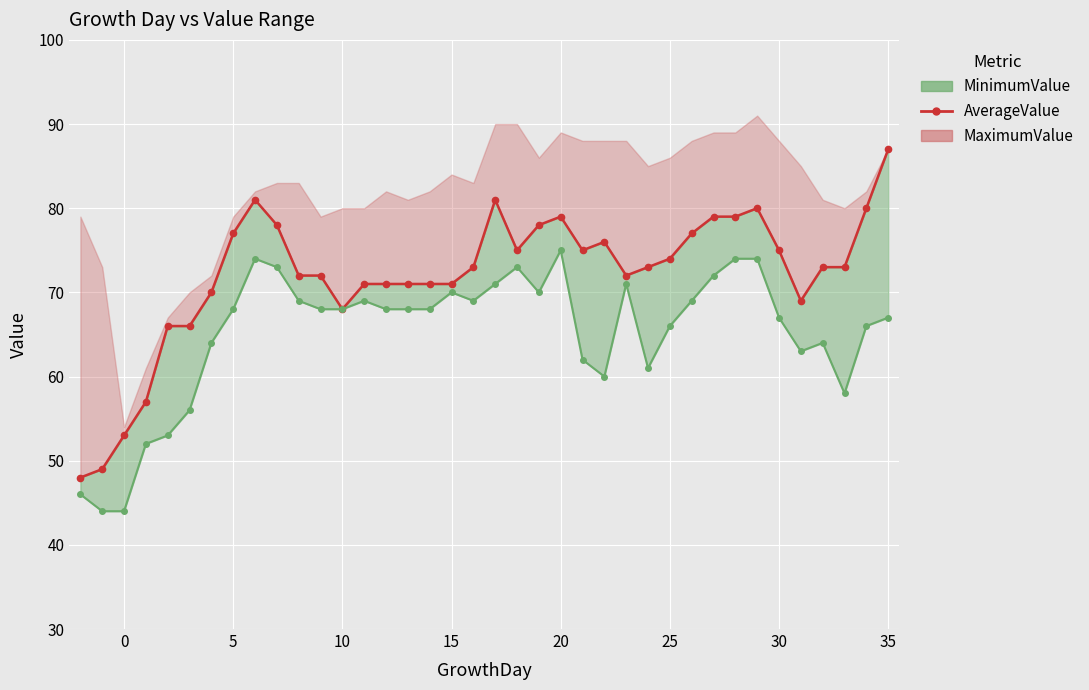

True or false: AverageValue and MinimumValue line intersect in this chart.

False